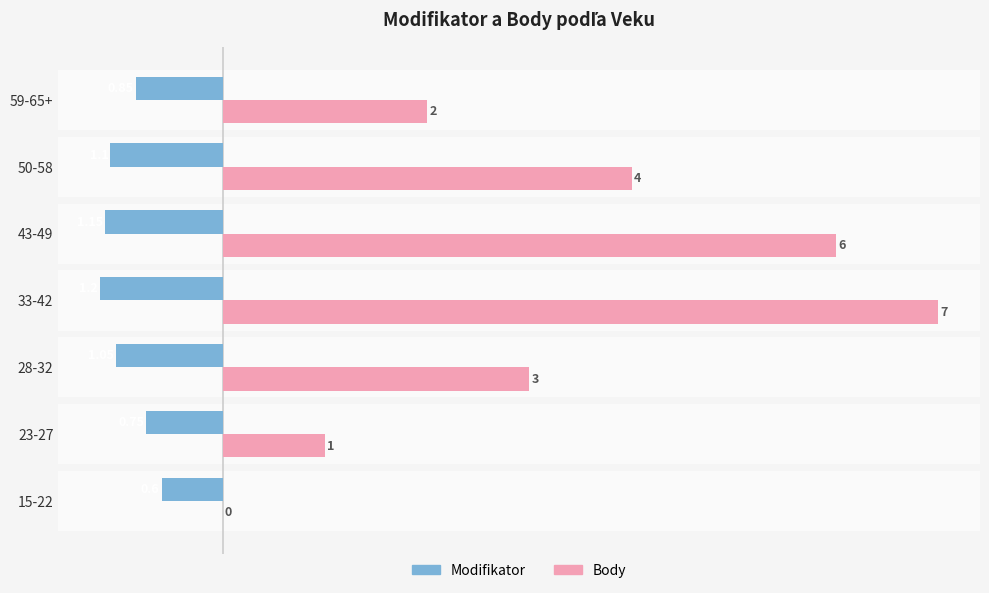

Which series changed the most between 15-22 and 43-49?

Body